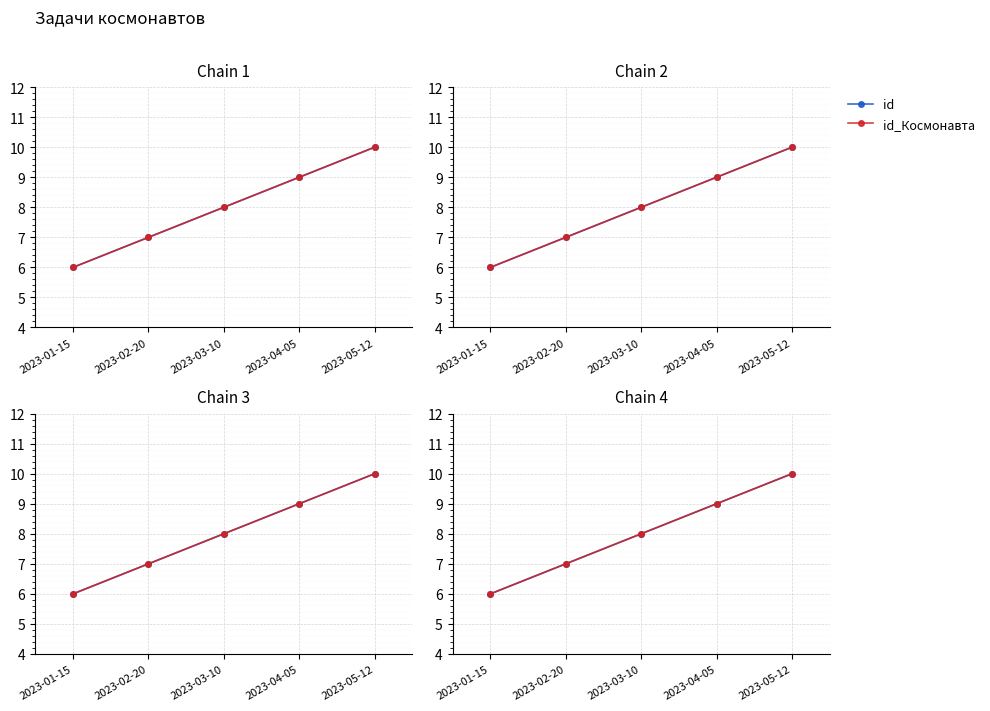

What is the label of the 2nd point from the right?

2023-04-05